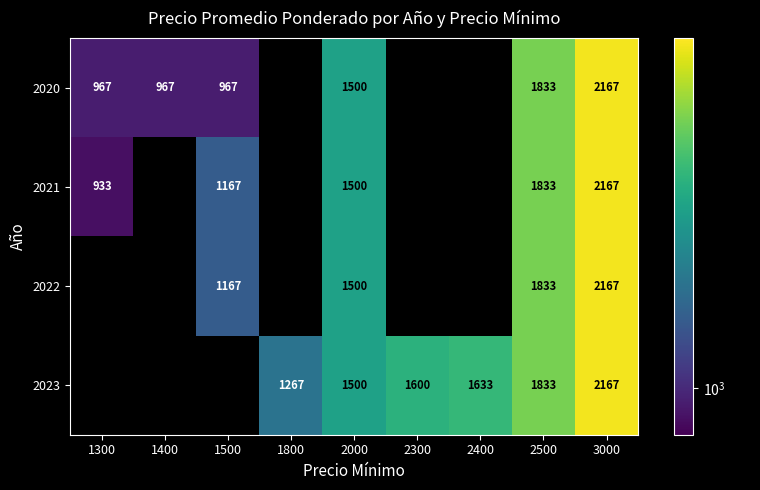

What is the sum of the 2020 values at 2000 and 2500?

3333